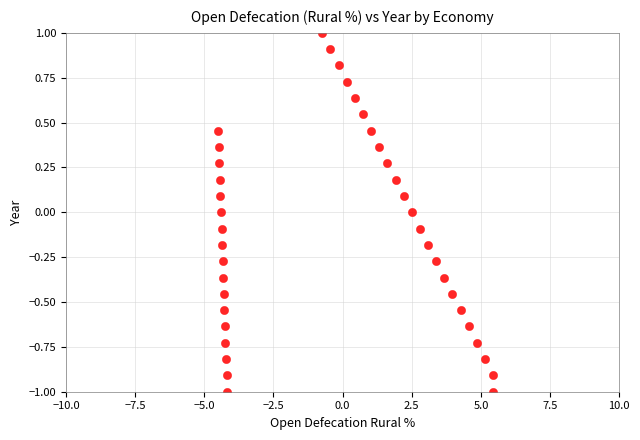

What is the range of X values (max minus min)?

9.9